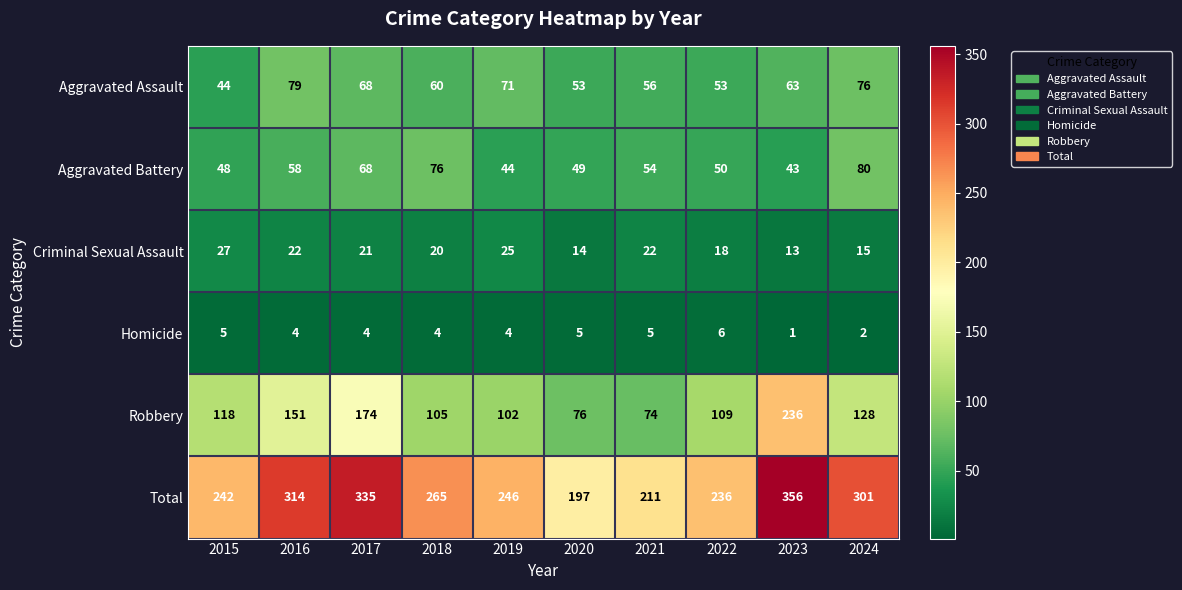

At which category is the sum across all series the highest?

2023